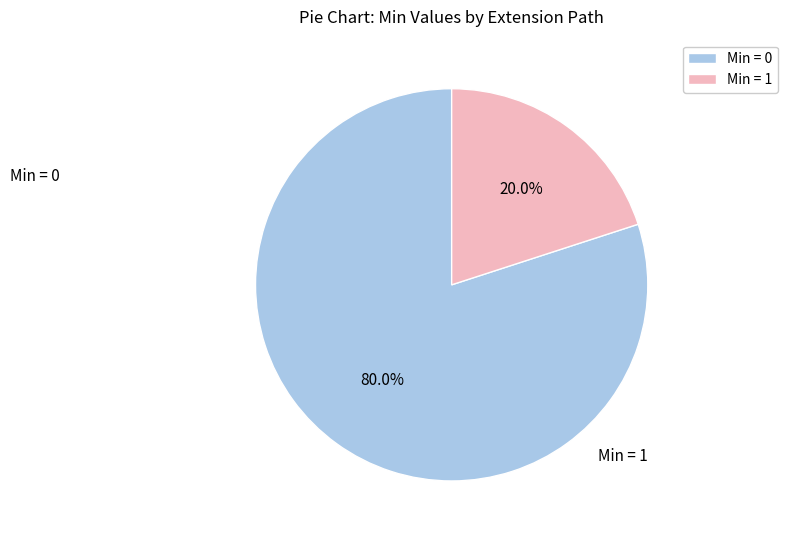

Is there a majority slice in this chart?

Yes